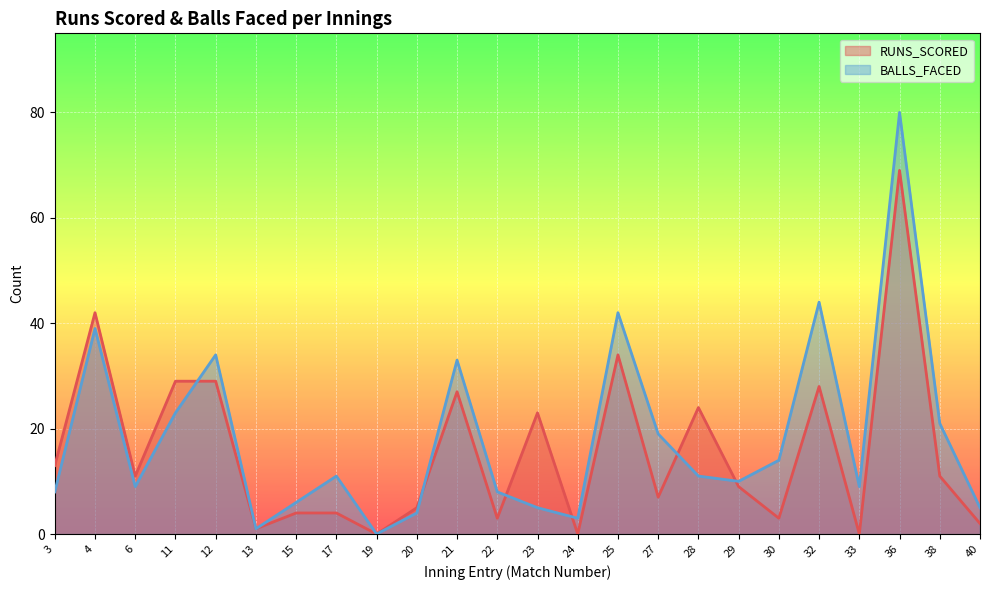

What is the total value across all series at 28?

35